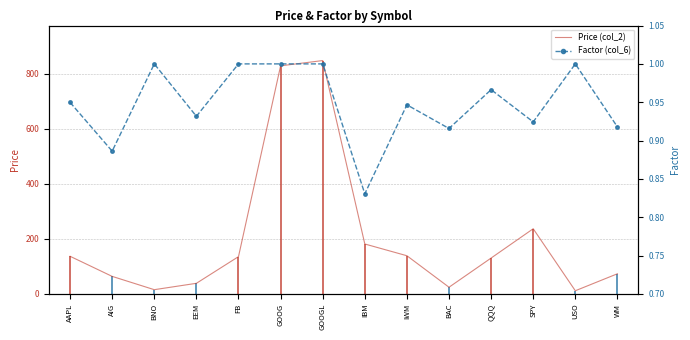

Does the chart have visible grid lines?

Yes